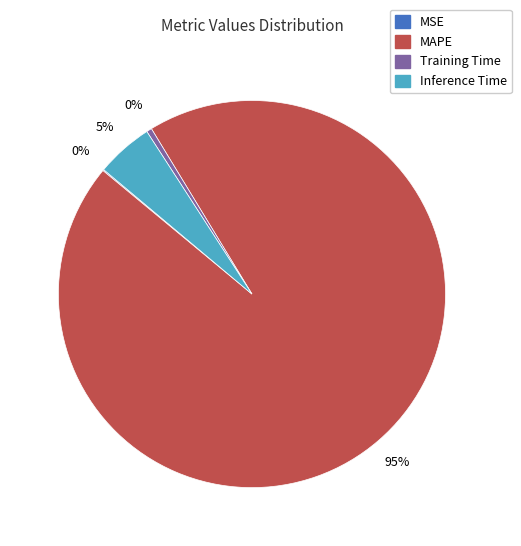

To the nearest percent, what is the difference between the largest and smallest slice percentages?

95%